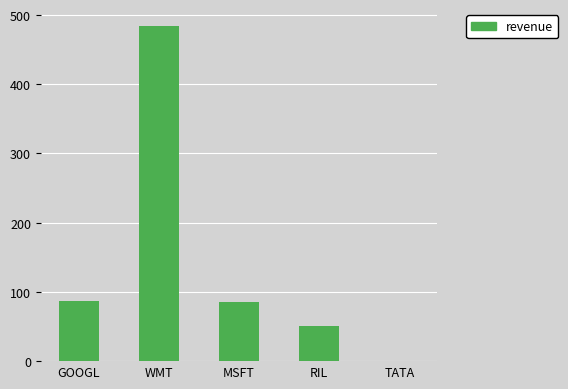

What is the maximum value shown in the chart?

484